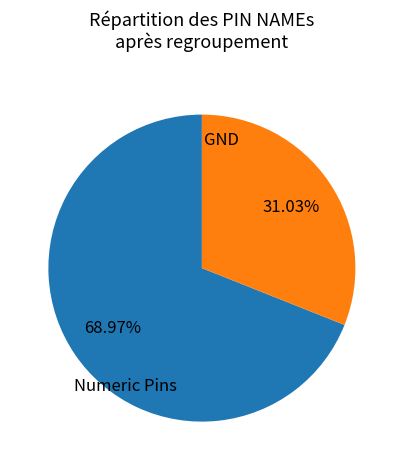

Is there any slice that represents more than half of the pie?

Yes